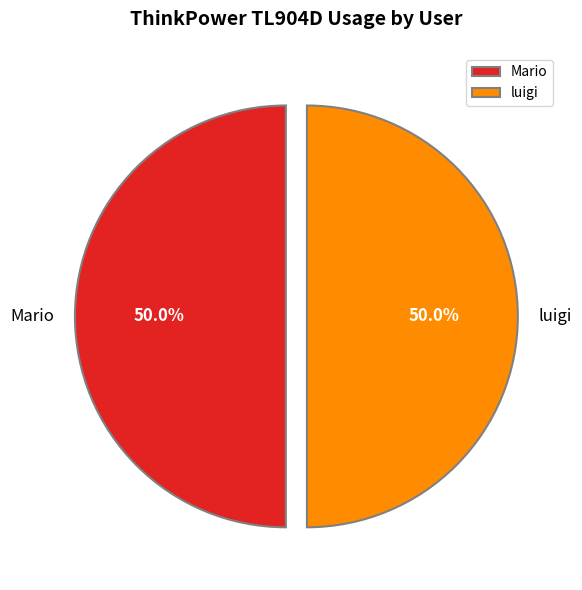

To the nearest percent, what portion does luigi represent?

50%